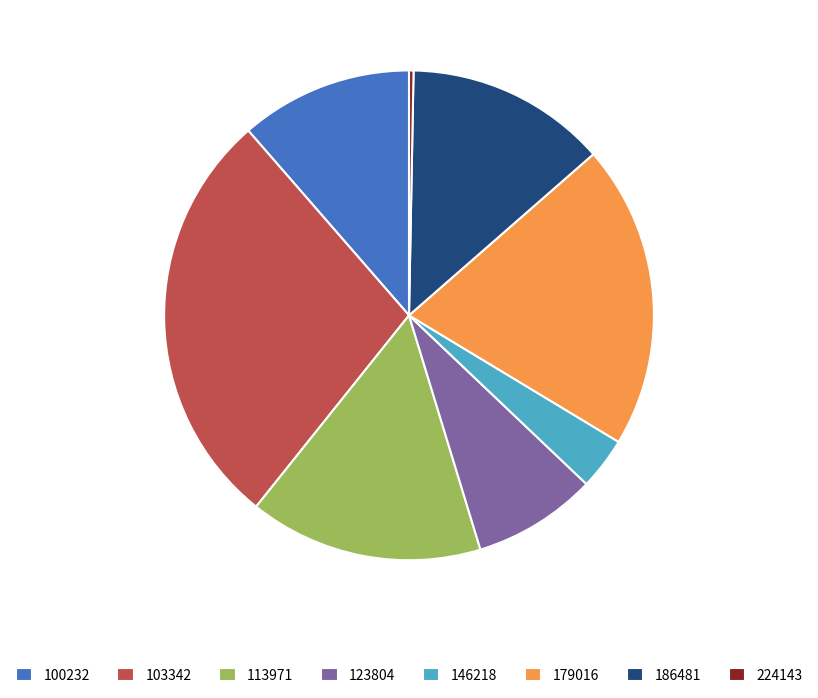

Is the sum of 179016 and 113971 greater than half?

No